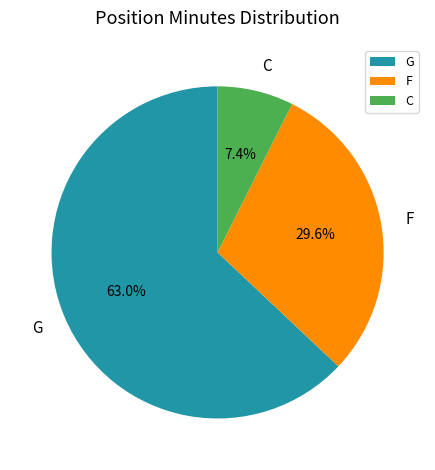

Is there a majority slice in this chart?

Yes